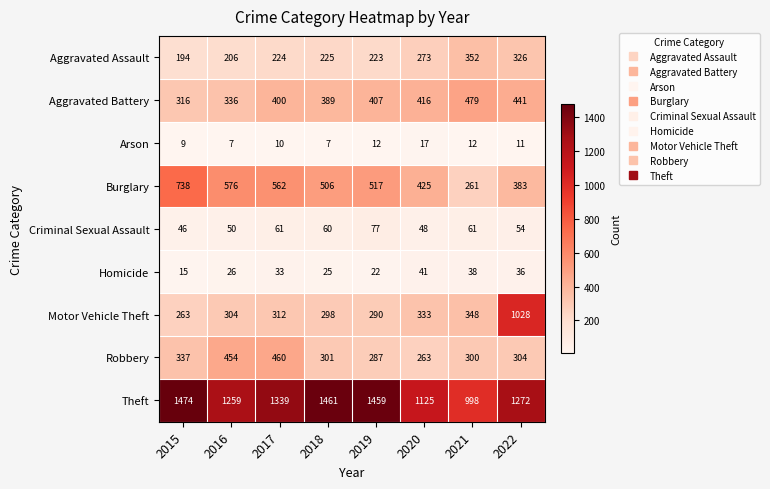

What is the minimum value shown in the chart?

7